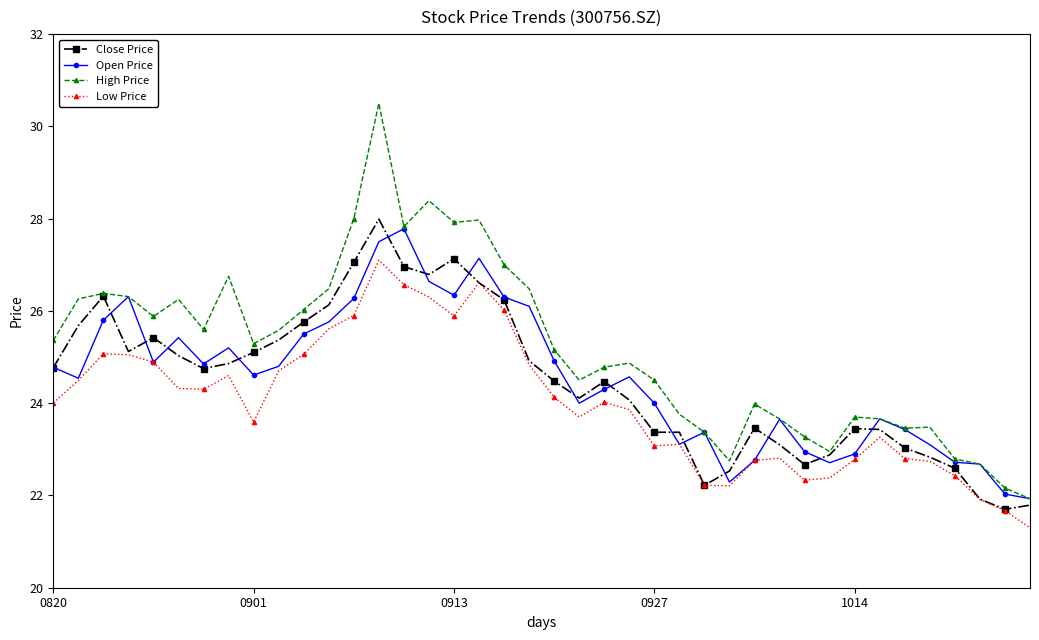

How many values in the High Price series exceed 25?

21